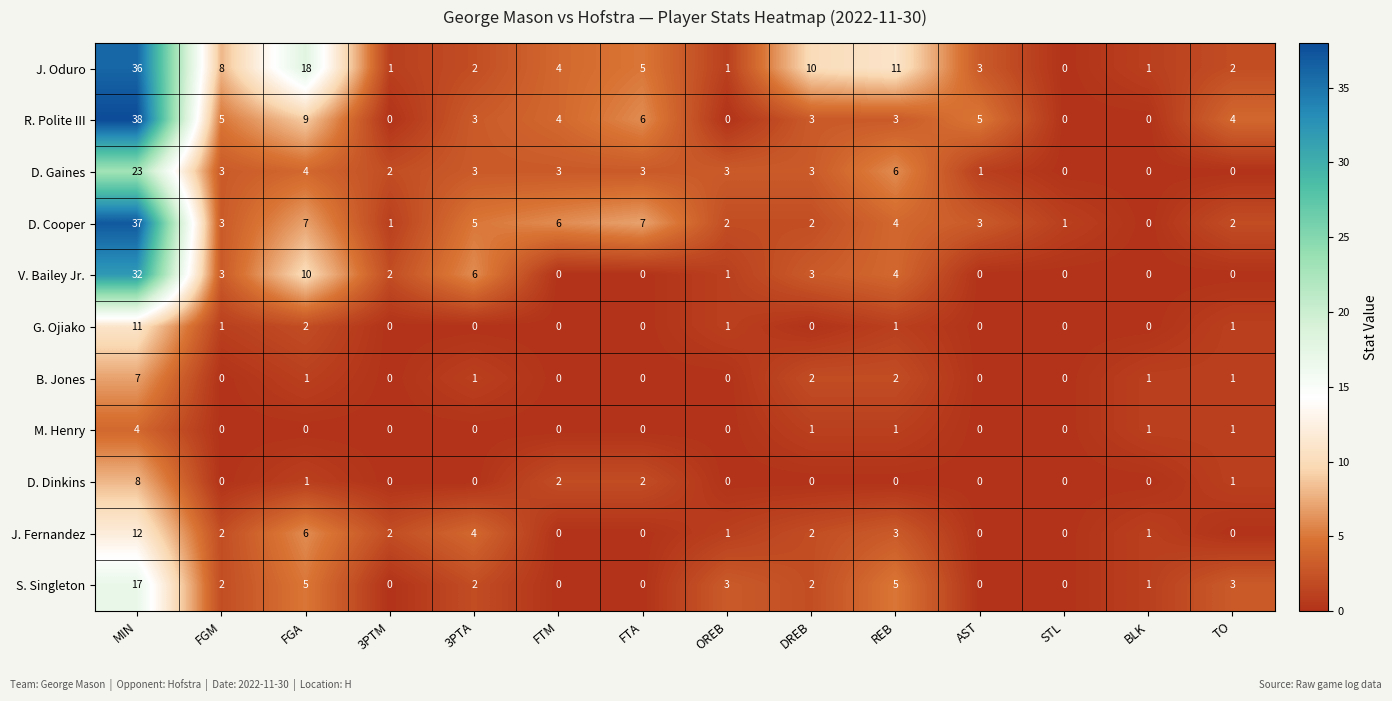

Which series has the largest range (max minus min)?

R. Polite III